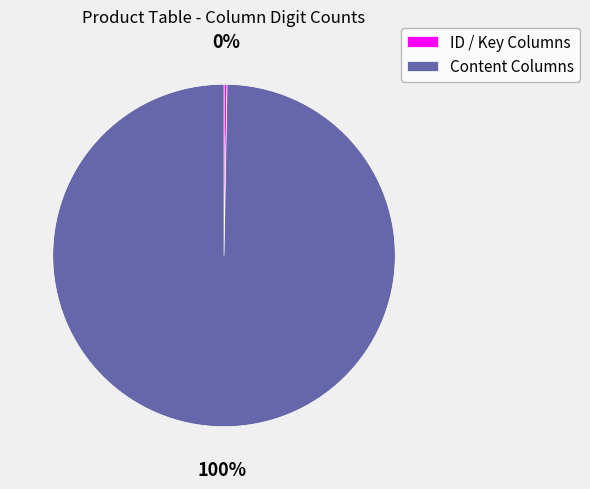

Which has a higher value, Content Columns or ID / Key Columns?

Content Columns